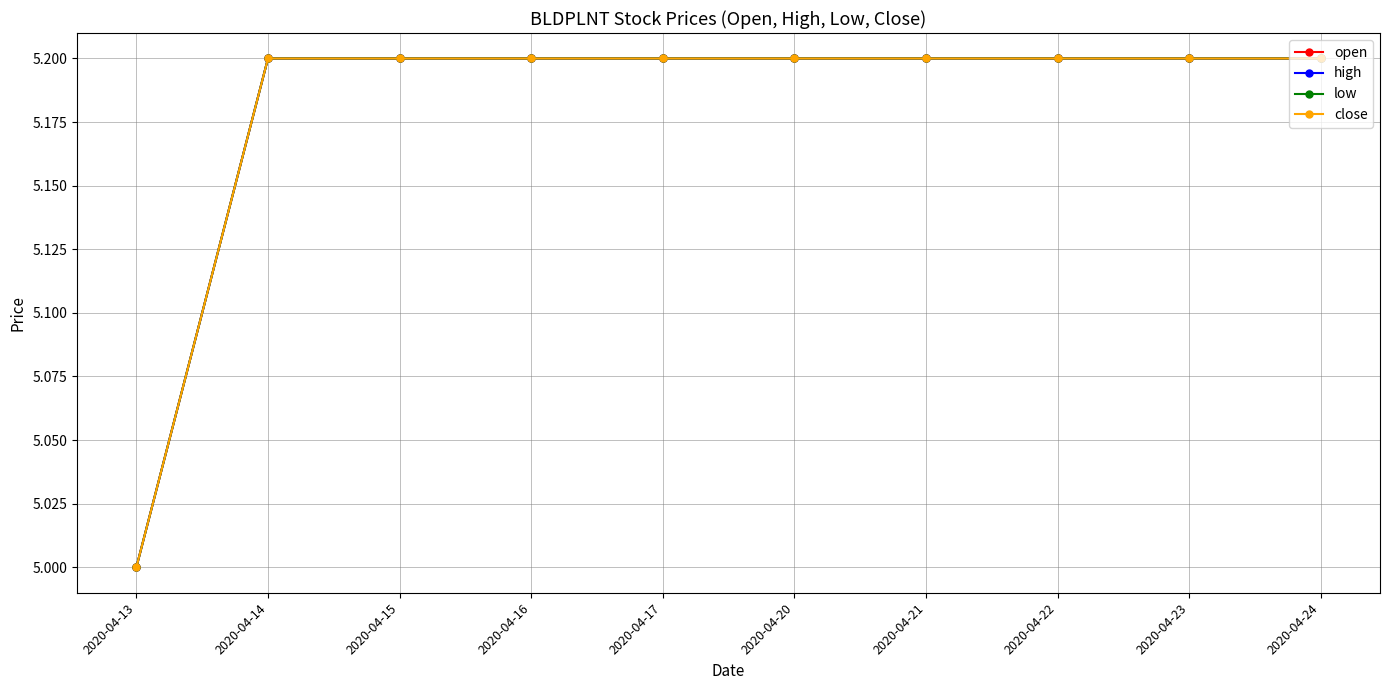

Reading left to right, list all the values displayed in this chart.

open: 5.0	5.2	5.2	5.2	5.2	5.2	5.2	5.2	5.2	5.2
high: 5.0	5.2	5.2	5.2	5.2	5.2	5.2	5.2	5.2	5.2
low: 5.0	5.2	5.2	5.2	5.2	5.2	5.2	5.2	5.2	5.2
close: 5.0	5.2	5.2	5.2	5.2	5.2	5.2	5.2	5.2	5.2